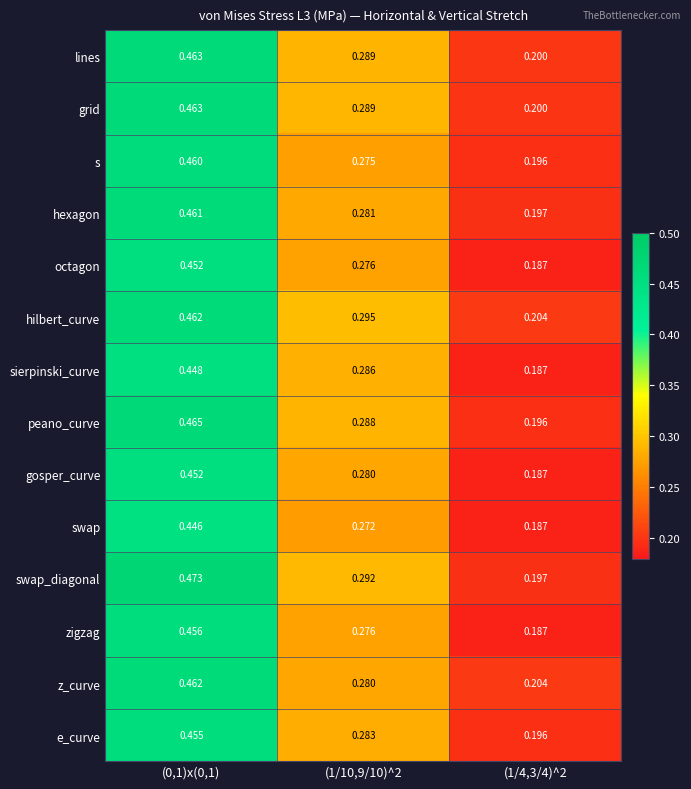

Is the value of sierpinski_curve at (0,1)x(0,1) greater than the value of z_curve at (1/10,9/10)^2?

Yes